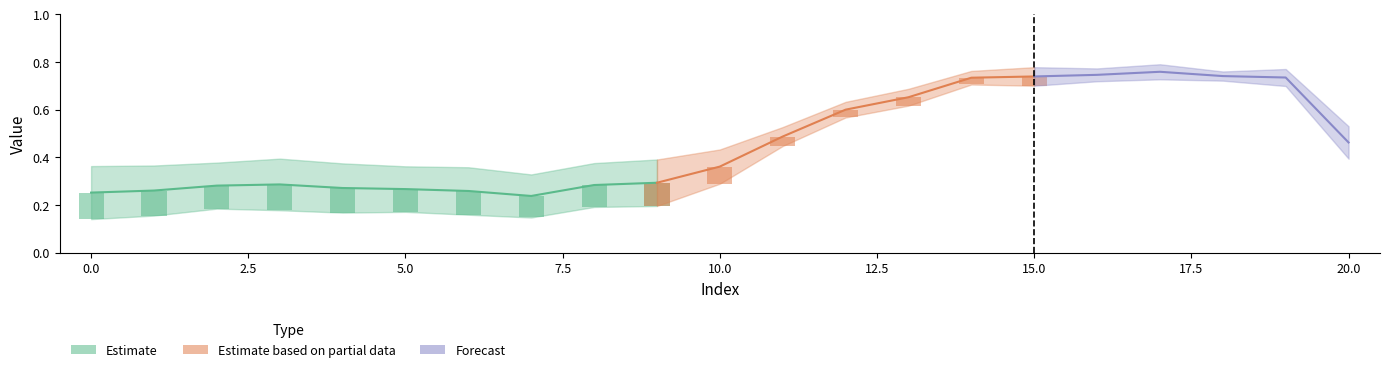

The lower series shows 0.2 at 2. True or false?

True